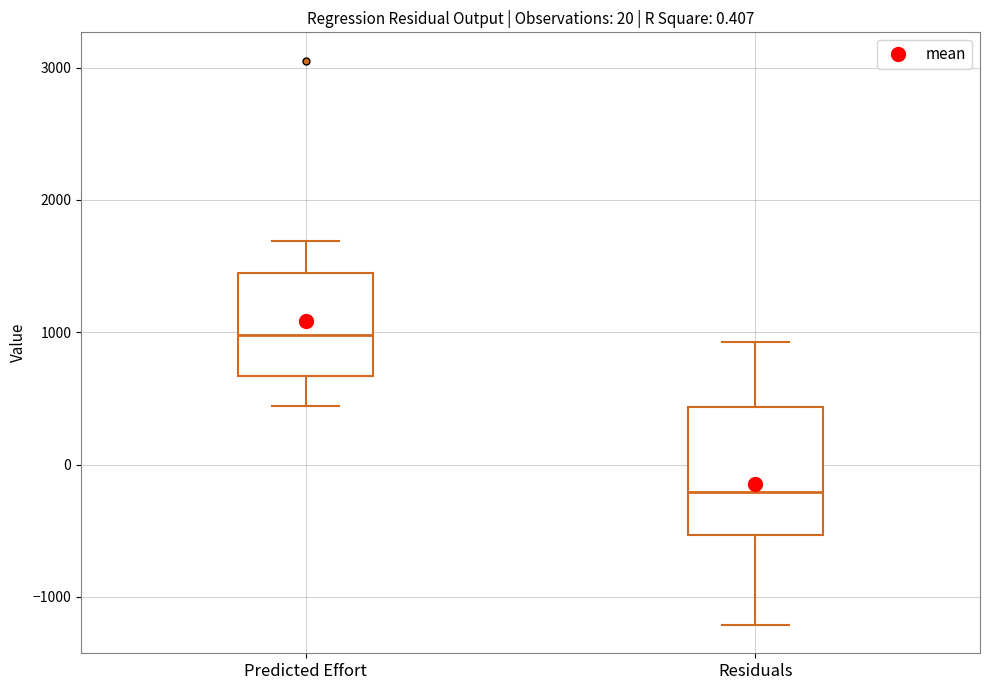

Reading left to right, read every box against the y-axis: the position of its median line, the range the box covers, and the ends of its whiskers. The values are not printed on the chart, so give them approximately, as read against the axis.

Predicted Effort: median 1000, box 700 to 1400, whiskers 400 to 1700
Residuals: median -200, box -500 to 400, whiskers -1200 to 900